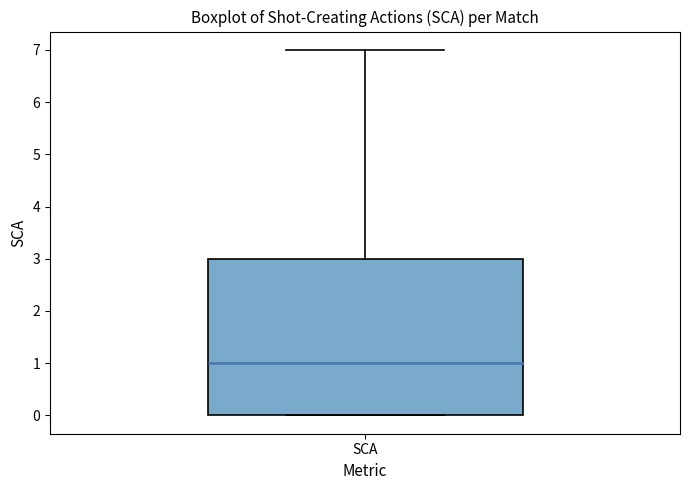

Read this box plot against the y-axis: the position of the median line, the range covered by the box, and the ends of both whiskers. The values are not printed on the chart, so give them approximately, as read against the axis.

median 1, box 0 to 3, whiskers 0 to 7